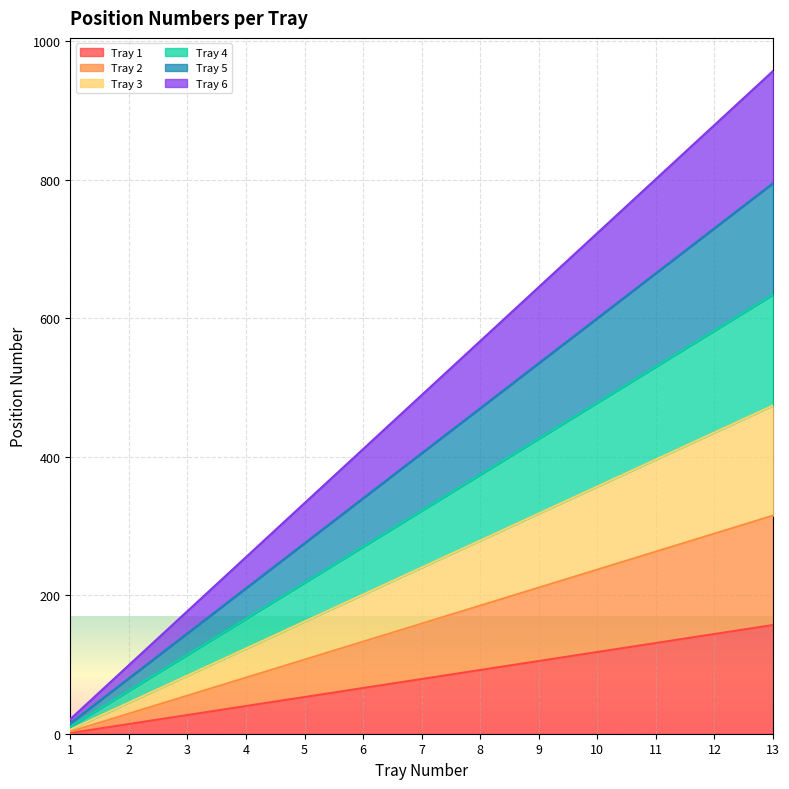

Between 2 and 9, which is larger?

9